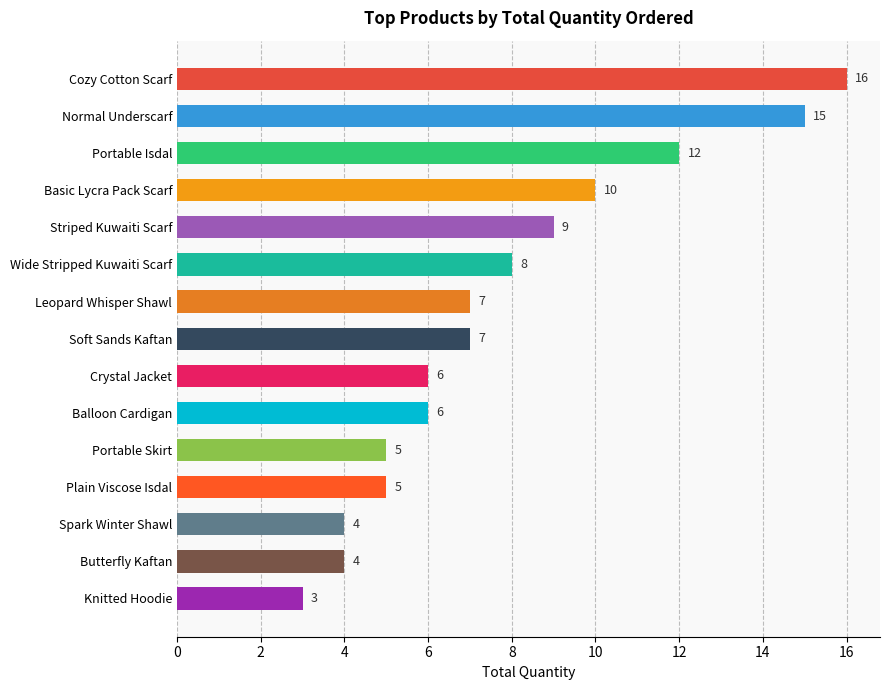

What is the difference between the values at Leopard Whisper Shawl and Spark Winter Shawl?

3